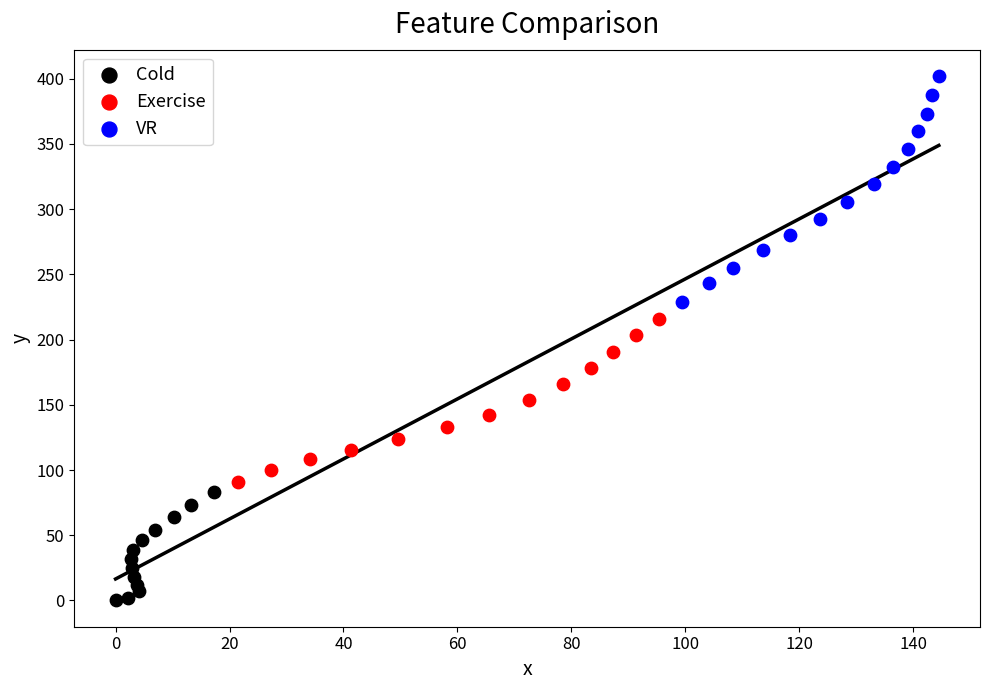

Which series has the largest Y range (max minus min)?

VR